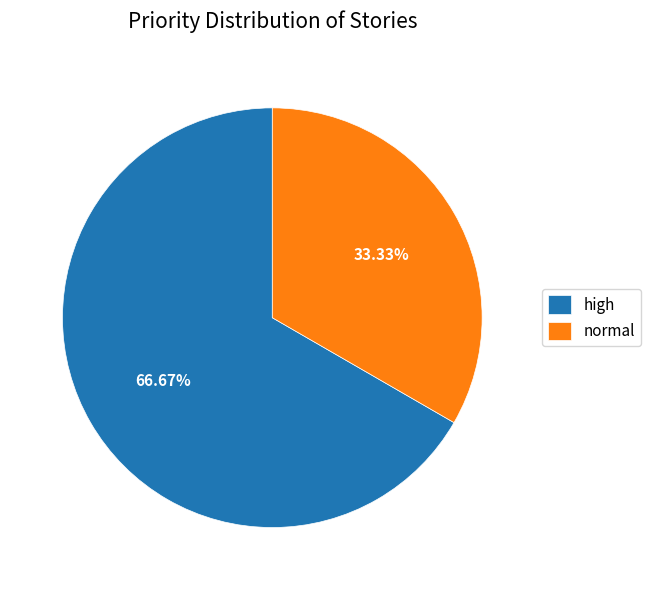

Does normal represent more than half of the total?

No